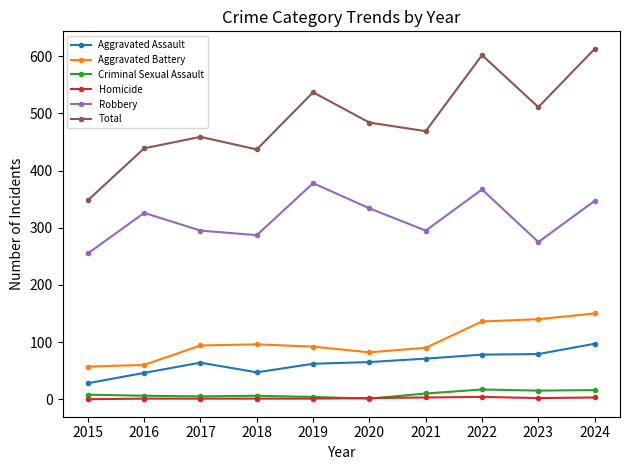

Which series has the widest spread of values?

Total